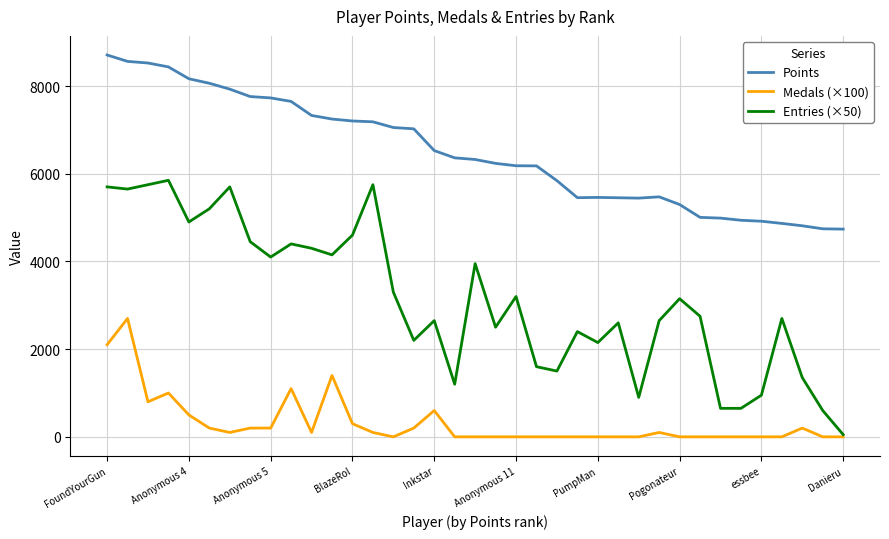

True or false: Entries (×50) and Points cross at least once.

False